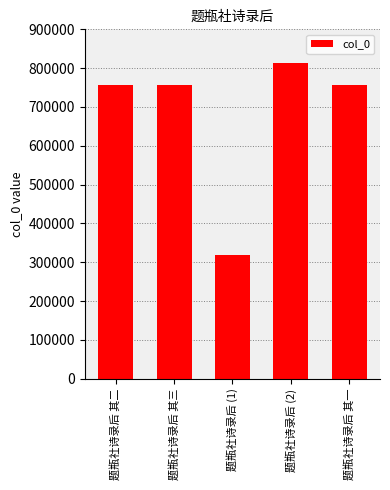

What is the value of the 3rd bar from the left?

319814